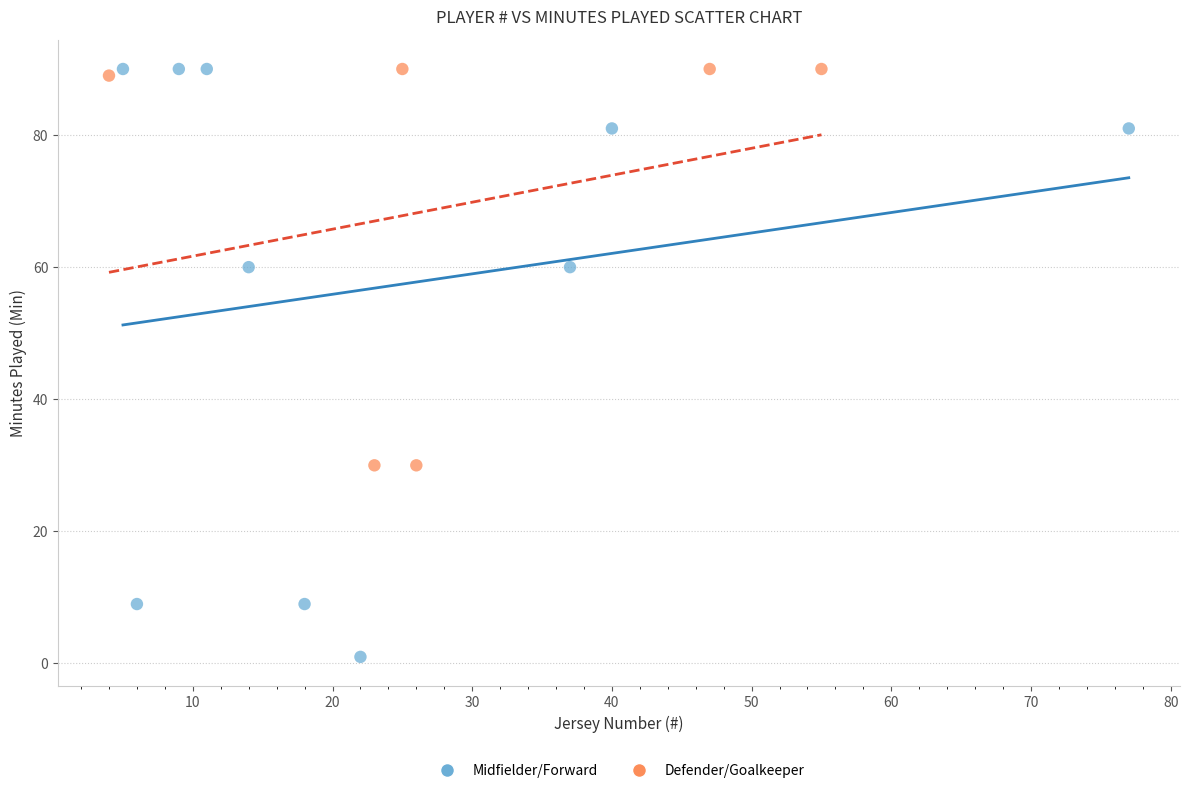

Which series reaches the minimum Y coordinate?

Midfielder/Forward